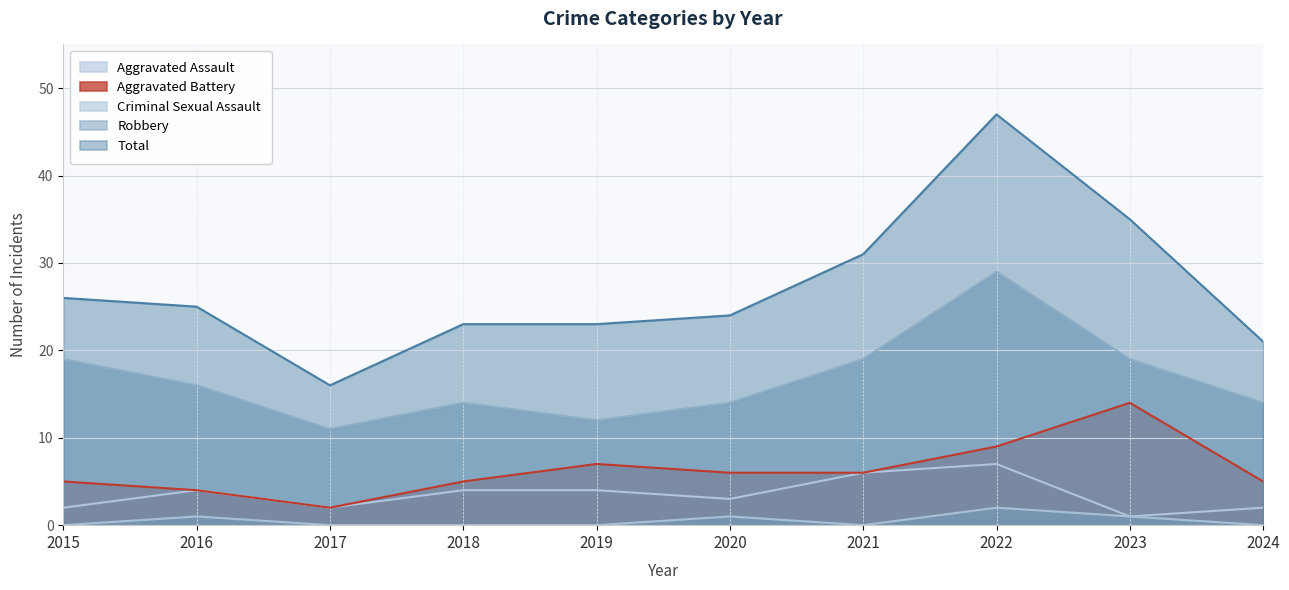

Does the chart have visible grid lines?

Yes